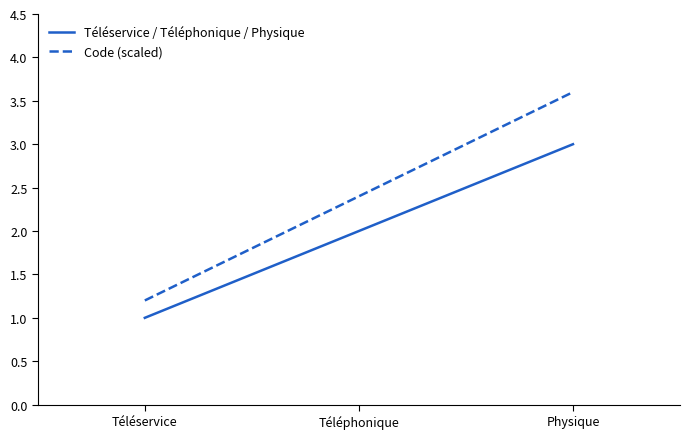

The Téléservice / Téléphonique / Physique series shows 0.6 at Physique. True or false?

False